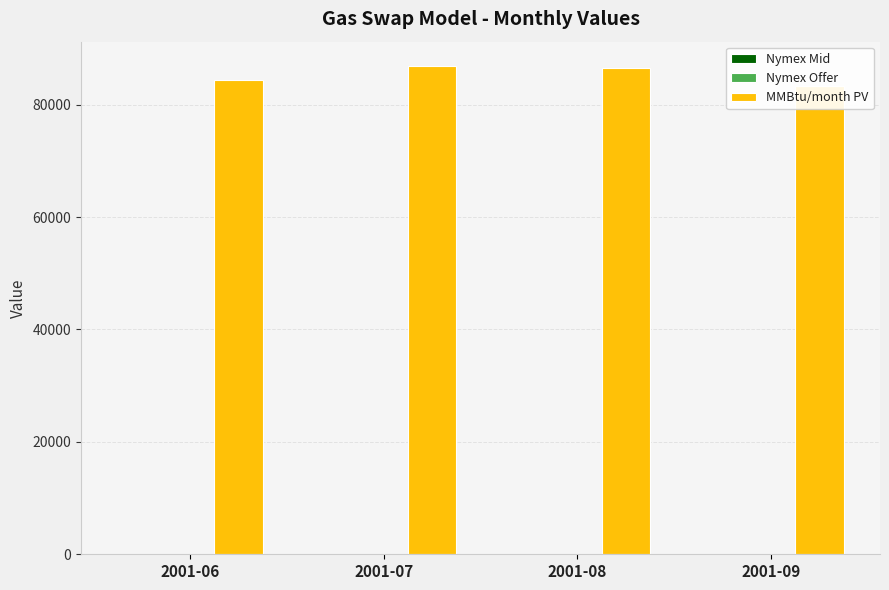

Which category has the lowest value in the MMBtu/month PV series?

2001-09